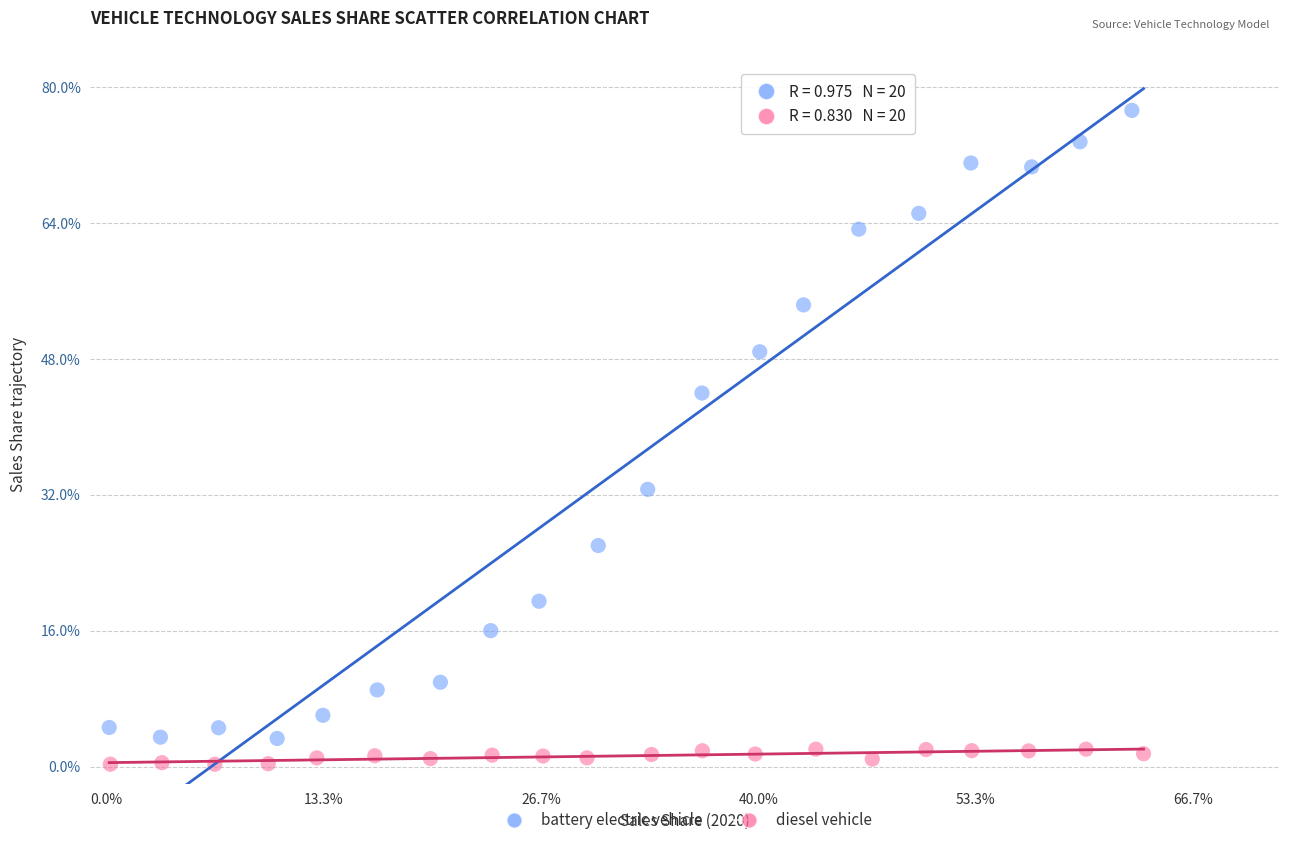

What are all the series names shown in the legend?

battery electric vehicle, diesel vehicle